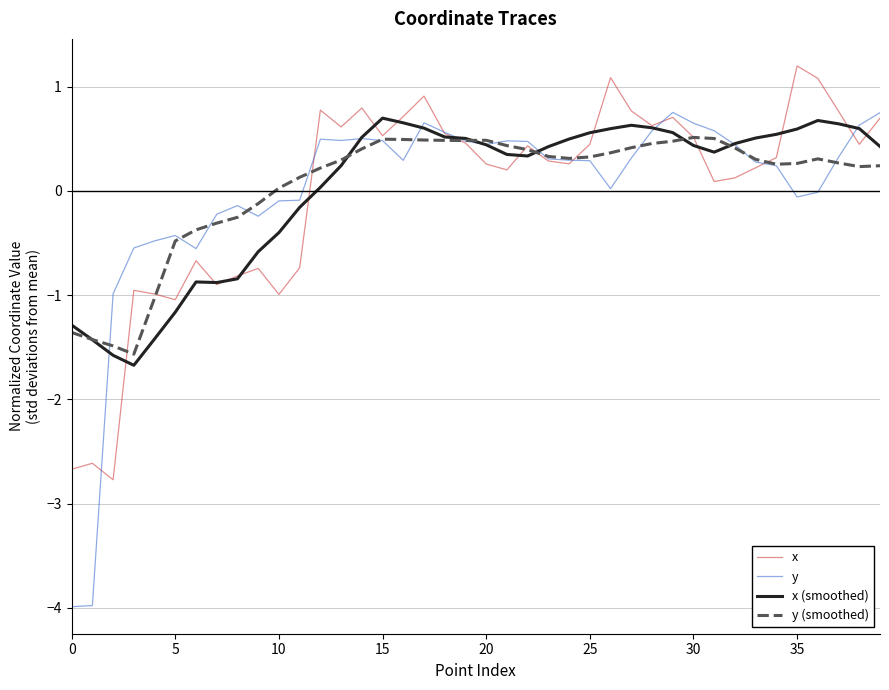

What is the highest value of the x series?

1.2